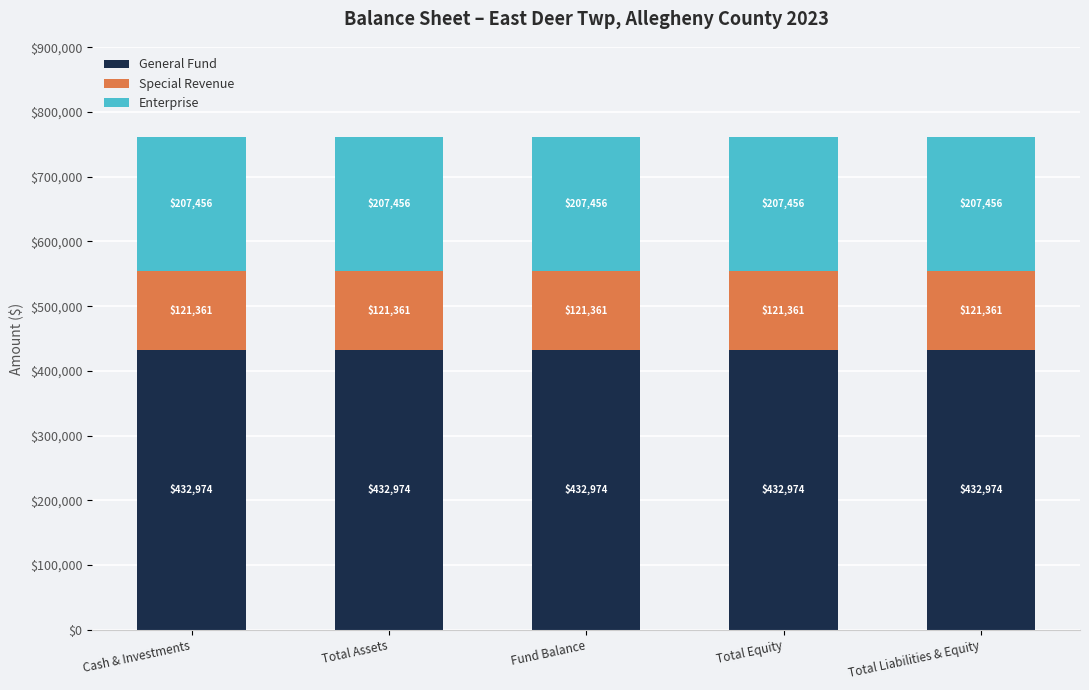

What is the average value of the General Fund series?

432974